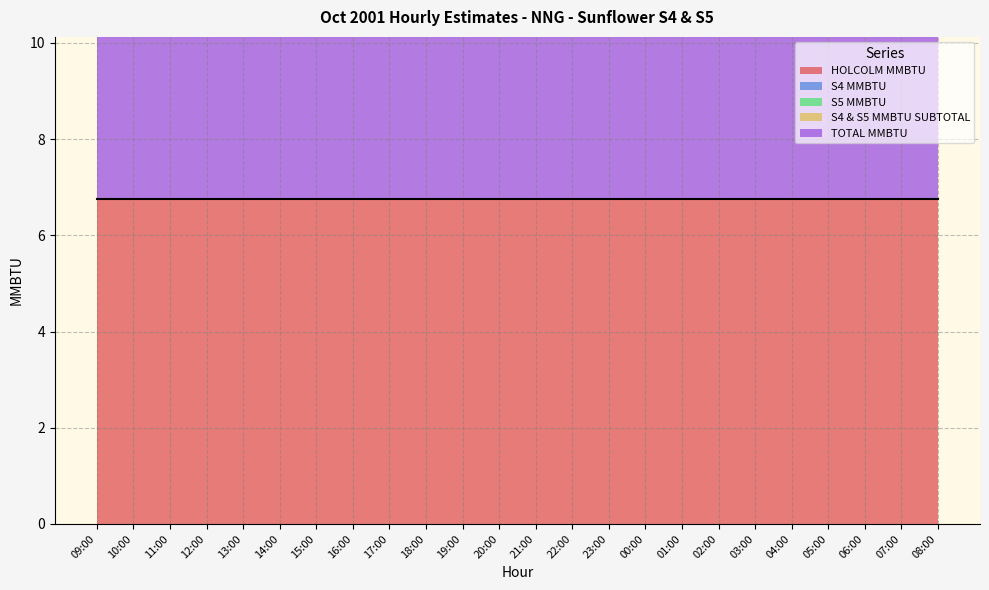

True or false: S5 MMBTU and S4 & S5 MMBTU SUBTOTAL cross at least once.

False